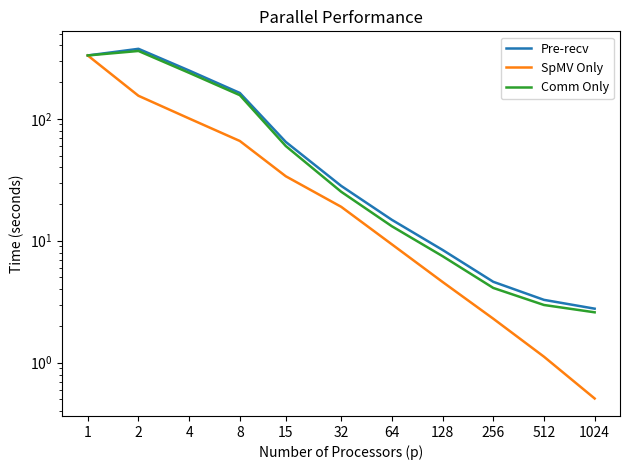

What are all the series names shown in the legend?

Pre-recv, SpMV Only, Comm Only